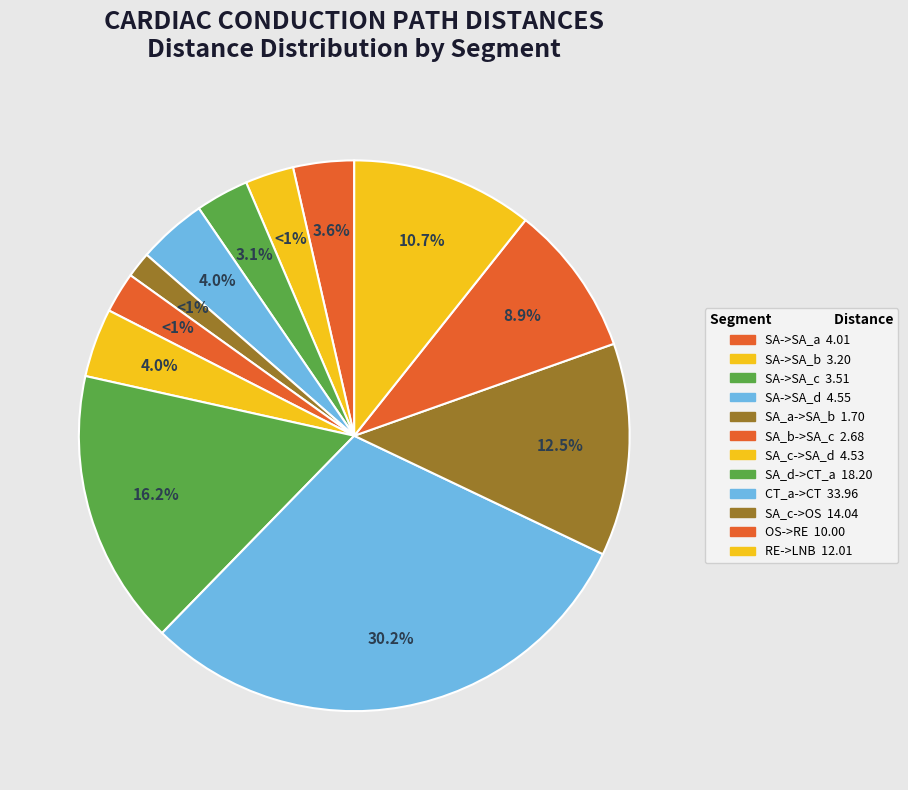

To the nearest percent, what is the average slice percentage?

8%